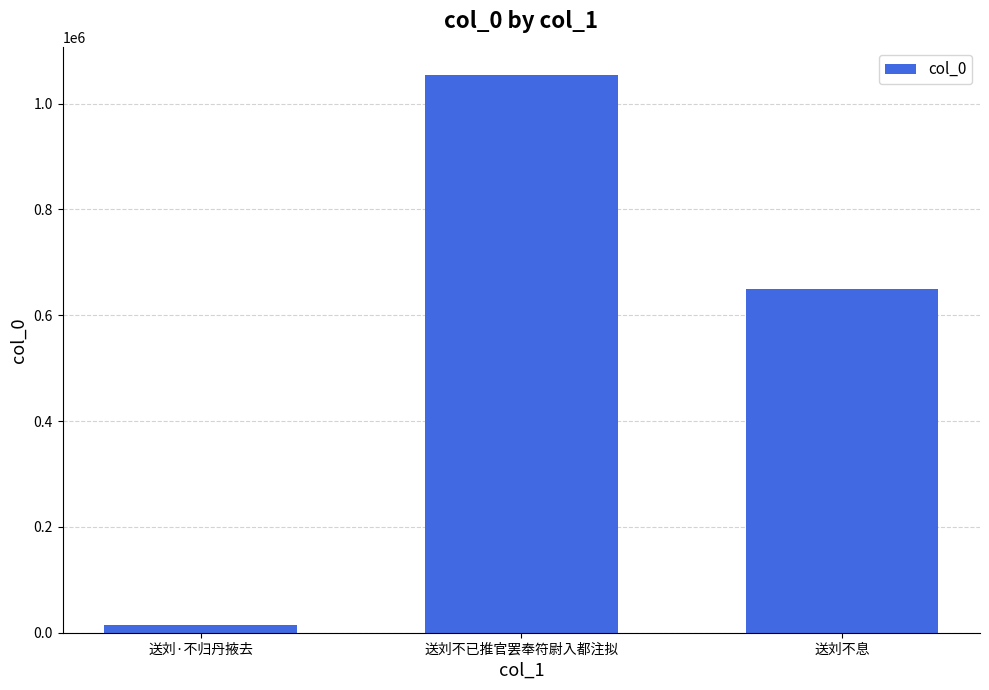

List the labels in order of value, smallest first.

送刘·不归丹掖去, 送刘不息, 送刘不已推官罢奉符尉入都注拟